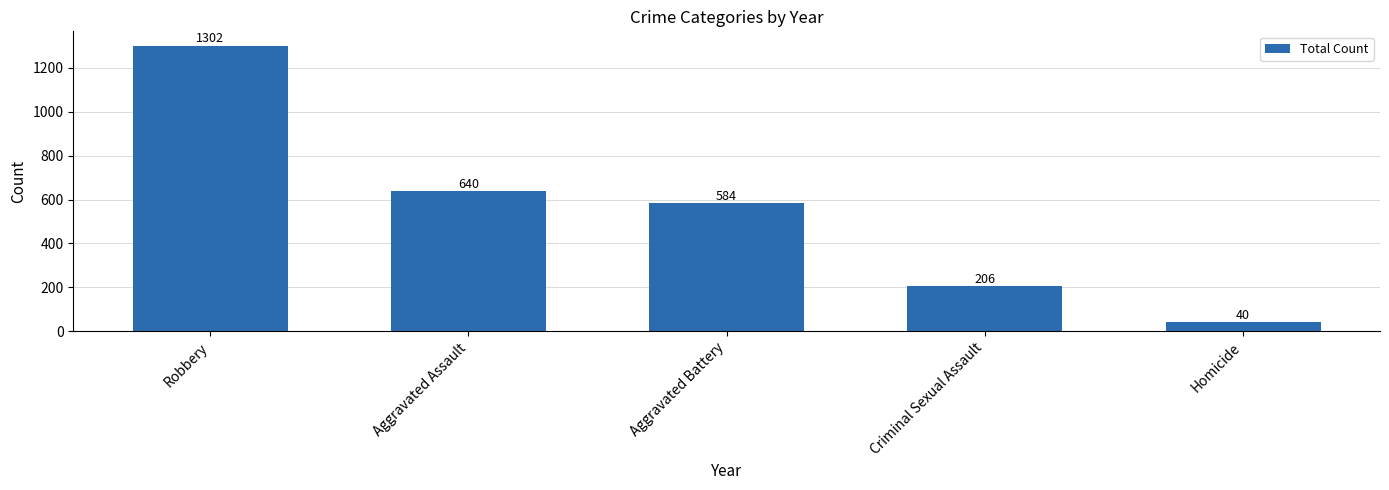

At which label does the data first exceed 584?

Robbery